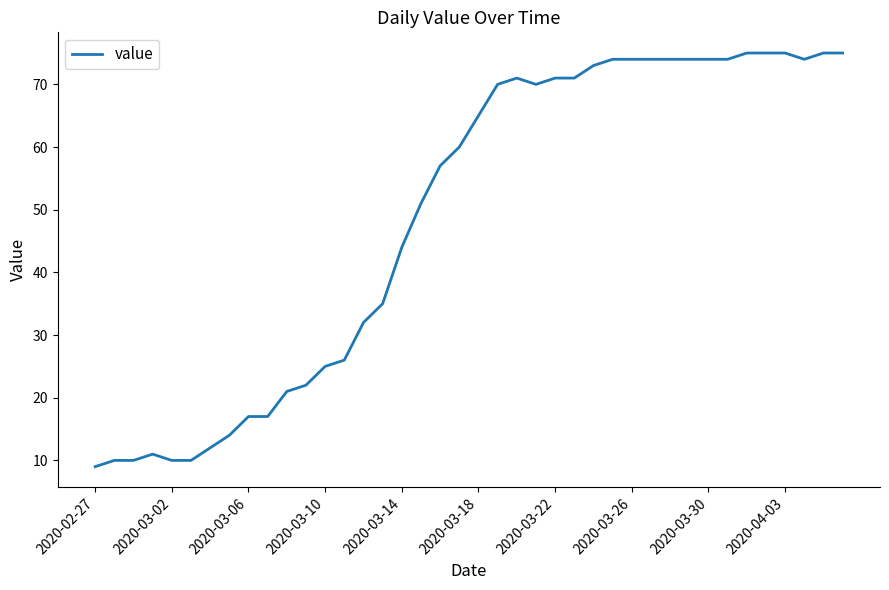

What is the minimum value shown in the chart?

9